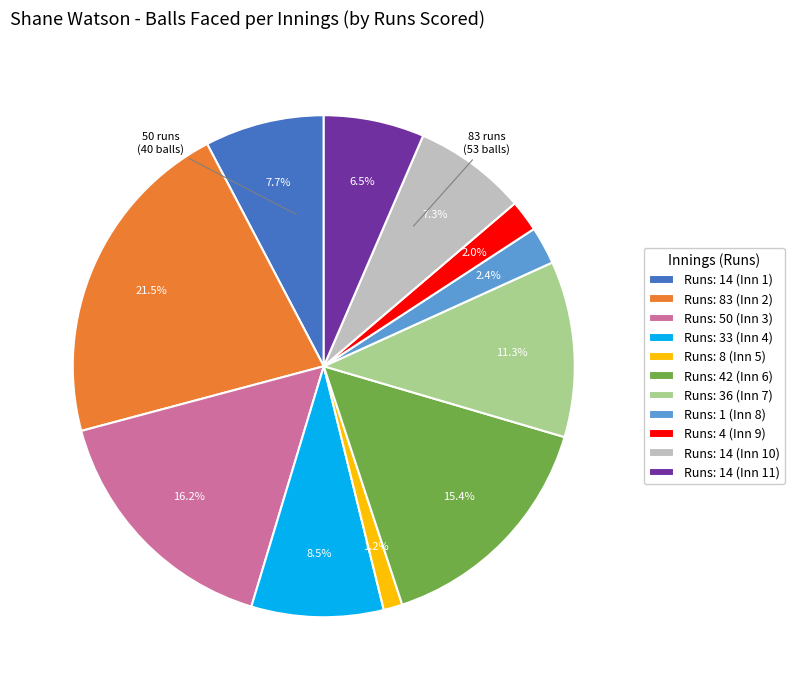

Is there a majority slice in this chart?

No